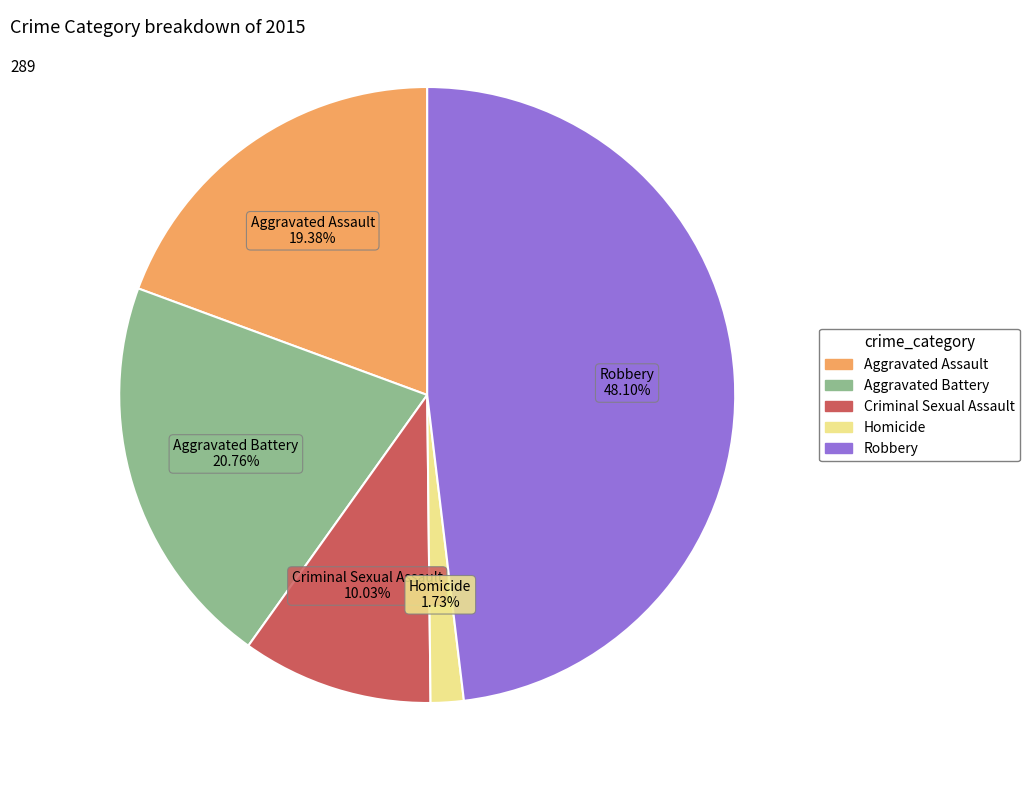

What percentage is the Homicide slice, to the nearest percent?

2%